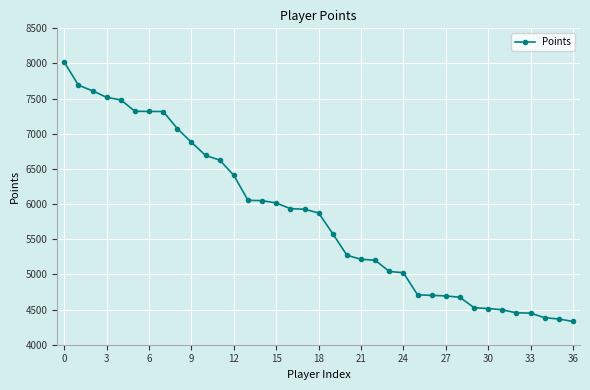

What is the minimum value shown in the chart?

4331